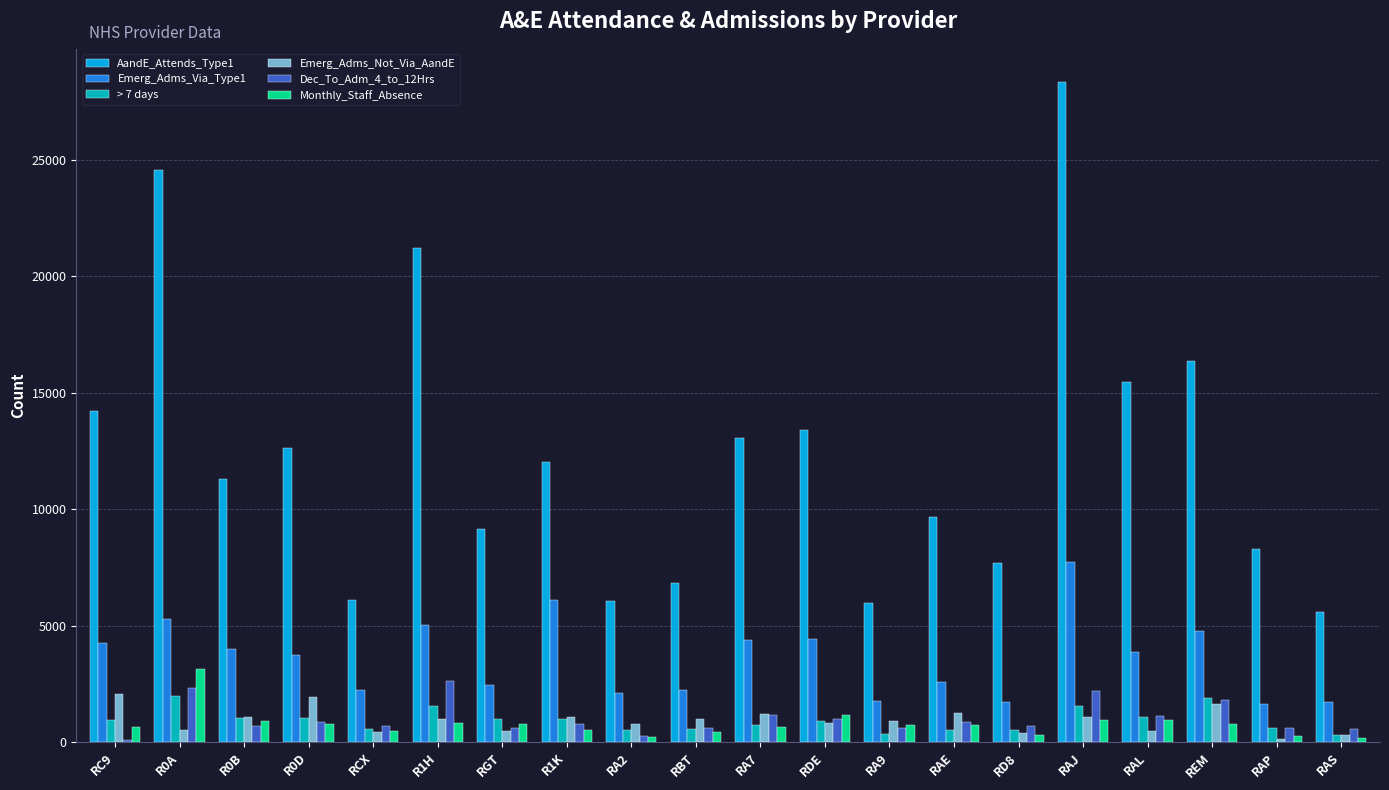

At which label does Monthly_Staff_Absence reach its peak?

R0A